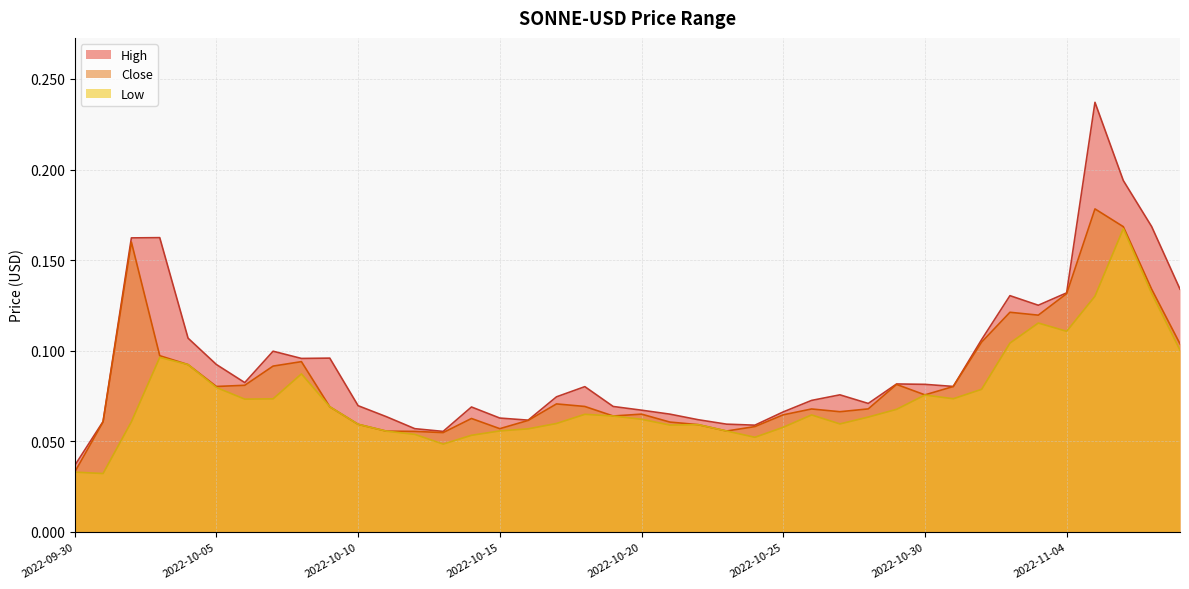

What is the difference between the maximum and minimum values in the High series?

0.2